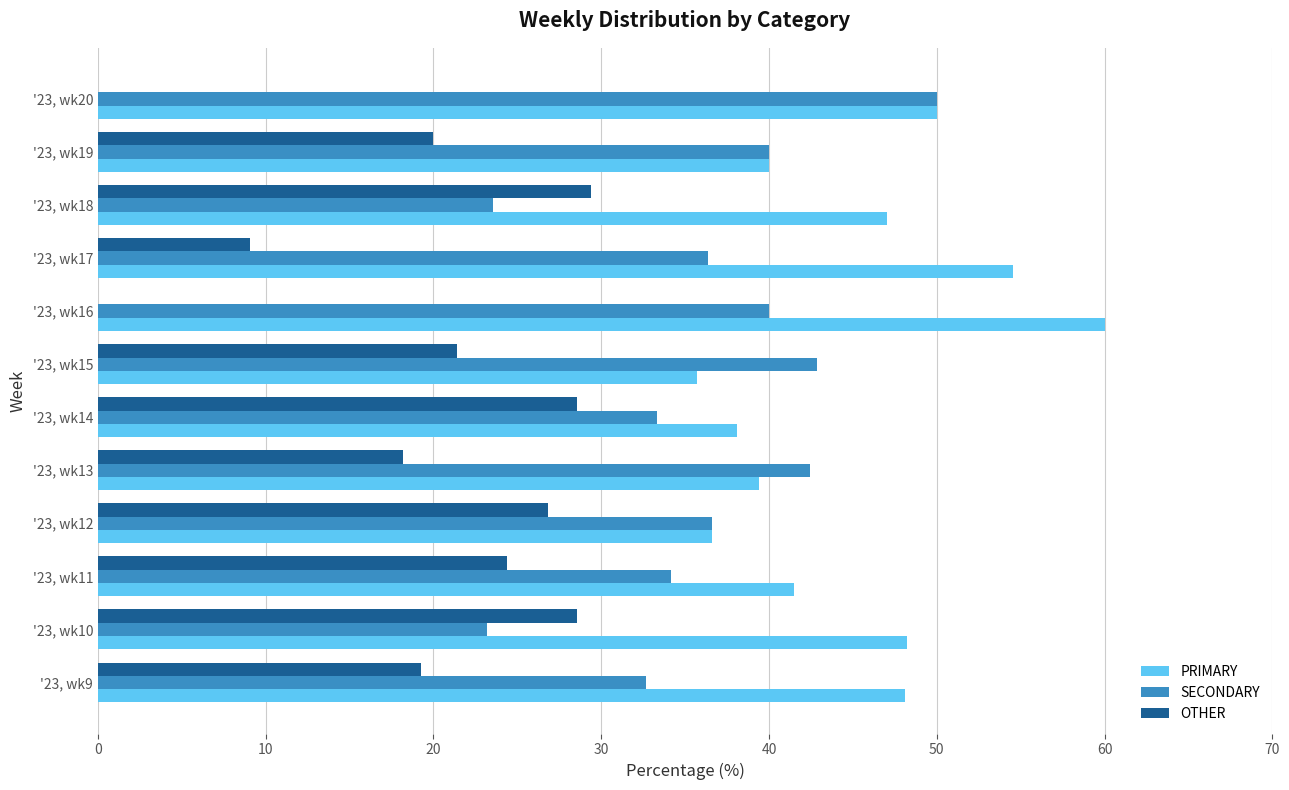

Which category has the highest value across all series?

'23, wk16